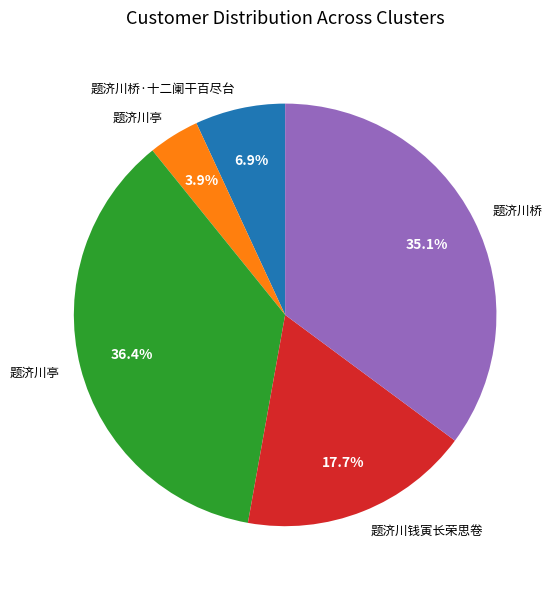

To the nearest percent, what is the difference between the largest and smallest slice percentages?

32%